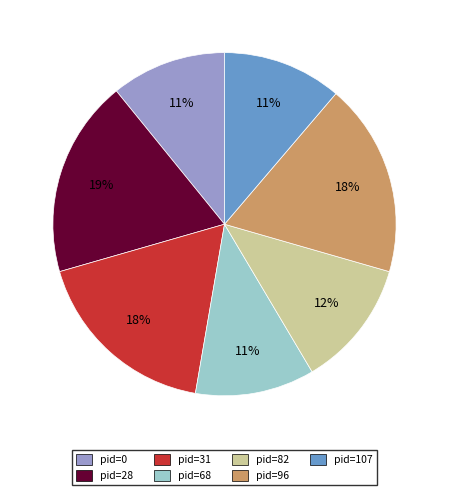

Does pid=28 account for over 50% of the chart?

No